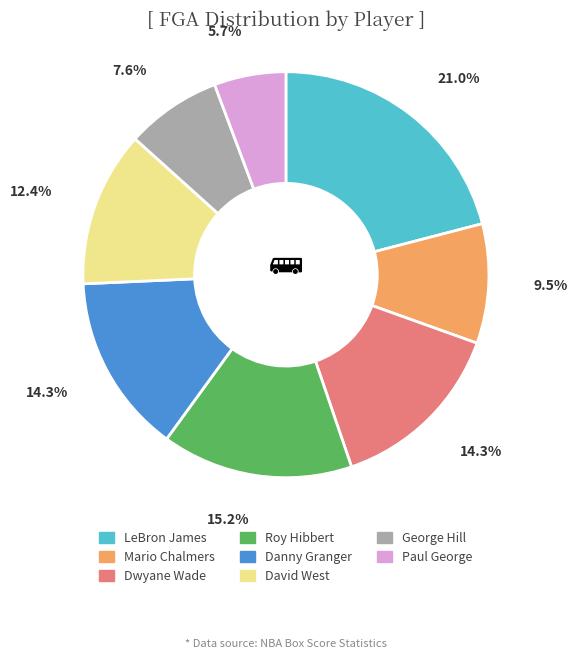

Which category has the biggest portion of the pie?

LeBron James